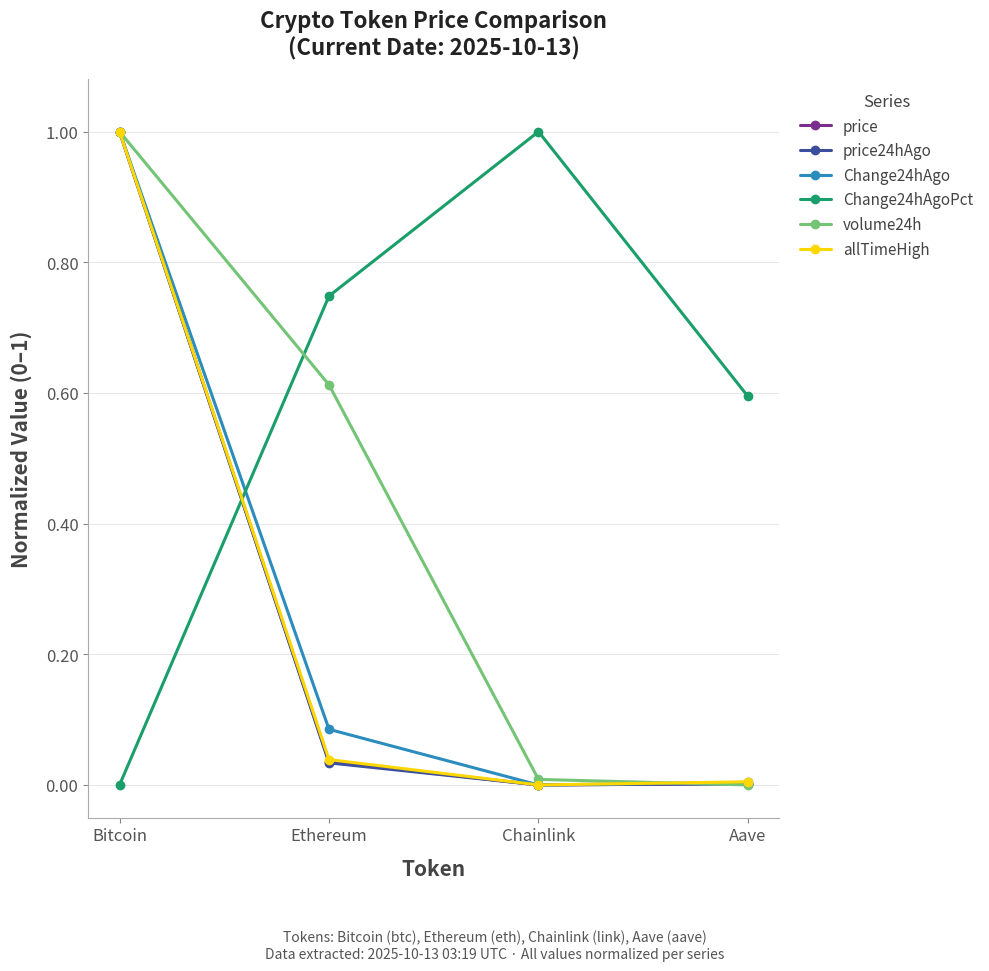

Which series changed the most between Bitcoin and Ethereum?

price24hAgo